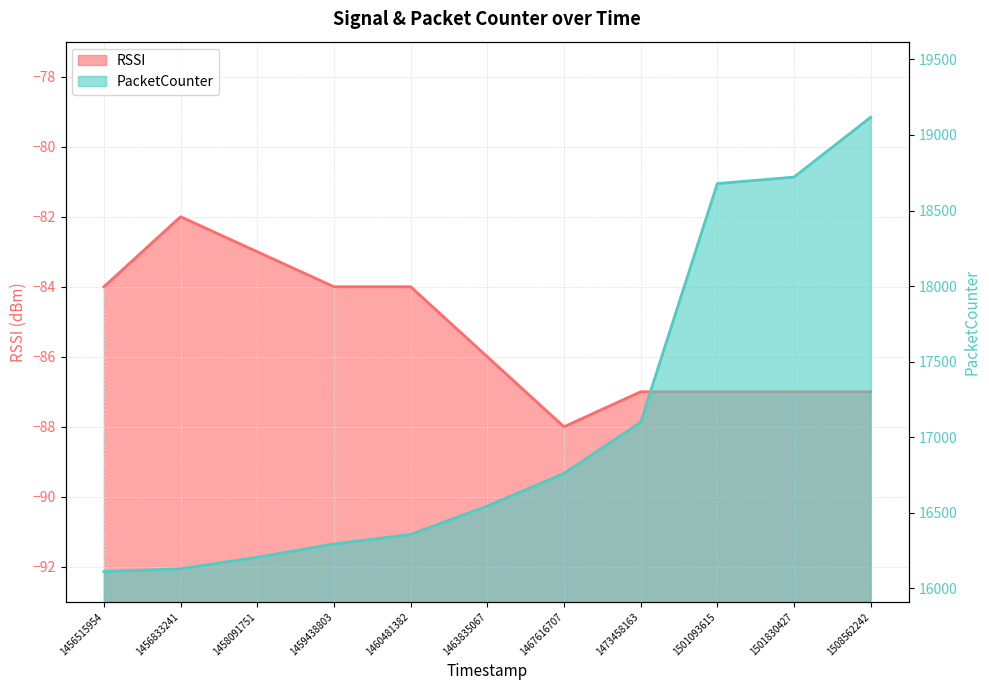

True or false: RSSI and PacketCounter intersect in this chart.

False